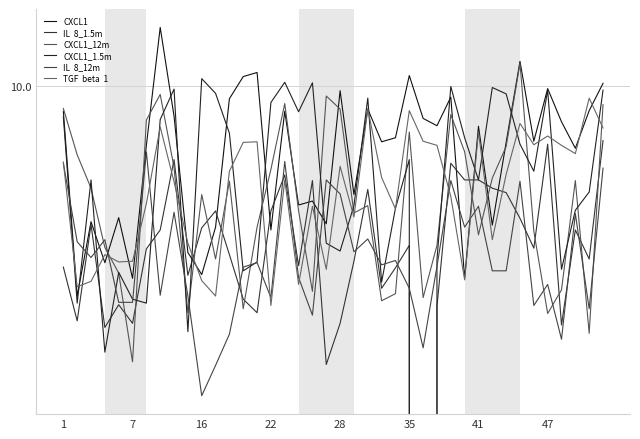

Is the value of CXCL1 at 30 greater than the value of IL  8_12m at 23?

Yes